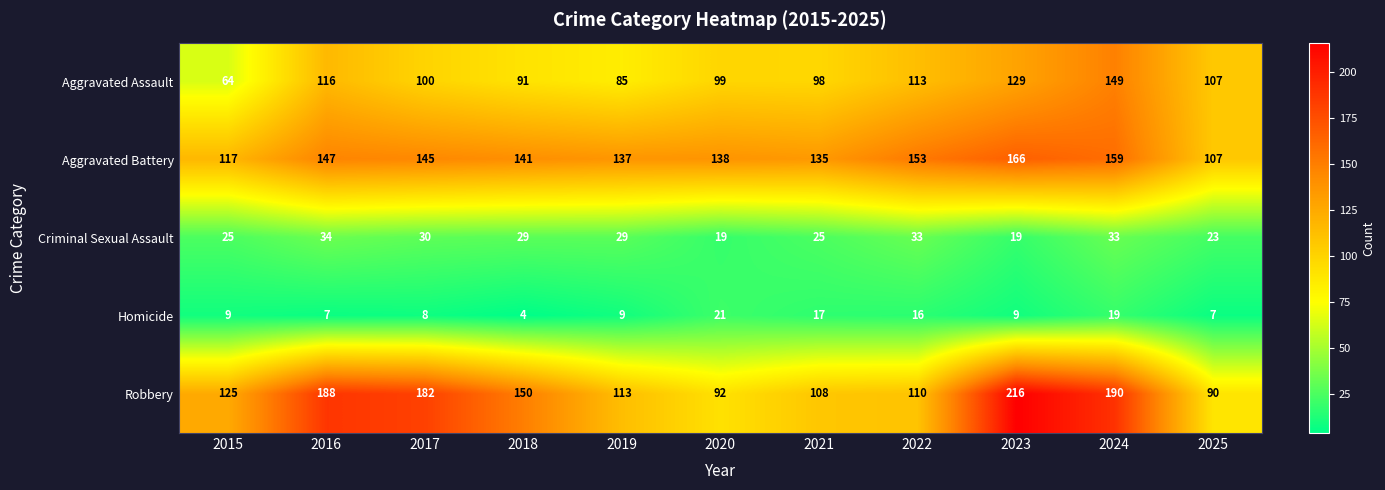

The value of Homicide at 2020 is 21. True or false?

True